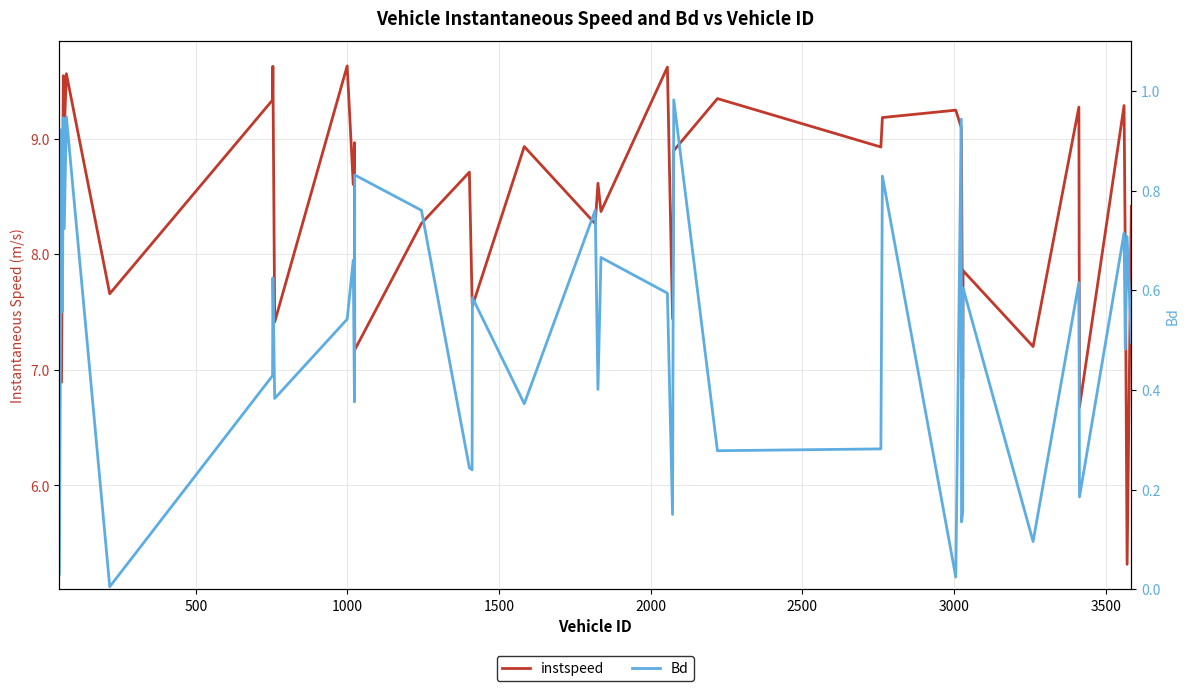

Does the chart have visible grid lines?

Yes